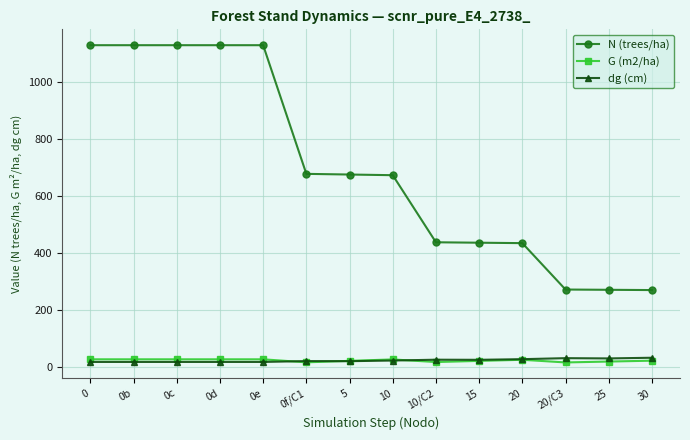

Between 5 and 15, which series saw the biggest shift?

N (trees/ha)